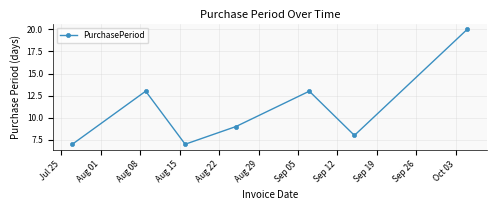

What is the difference between the maximum and minimum values?

13